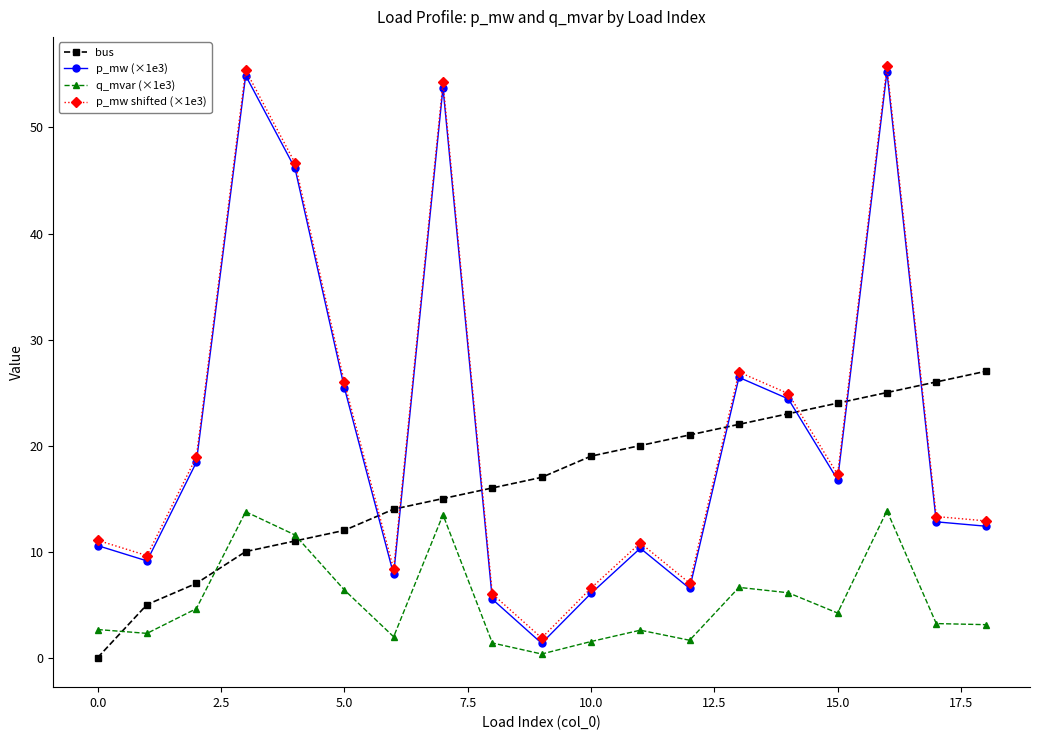

What is the value of the bus point at the 13th from the left?

21.0